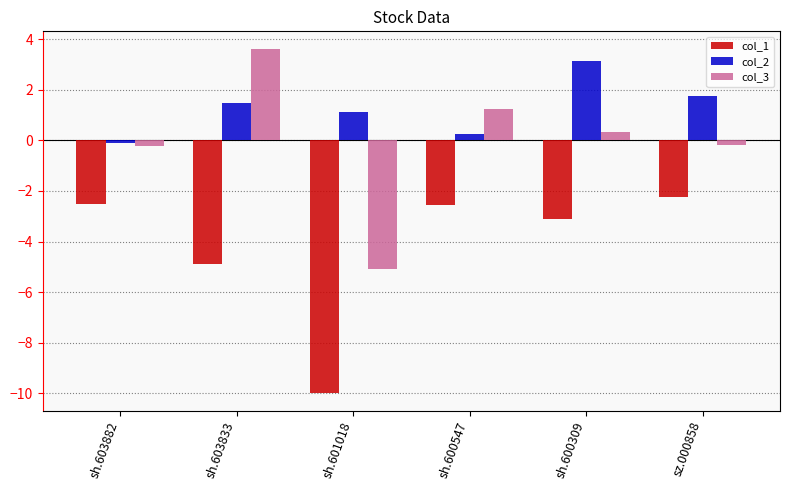

What is the label of the 3rd bar from the right?

sh.600547